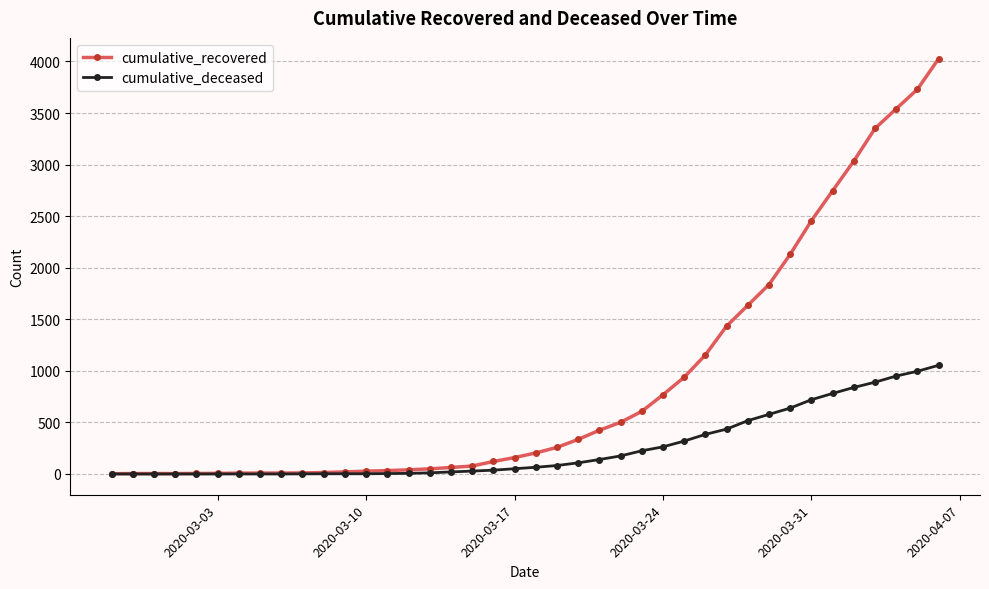

Which series has the largest total across all categories?

cumulative_recovered